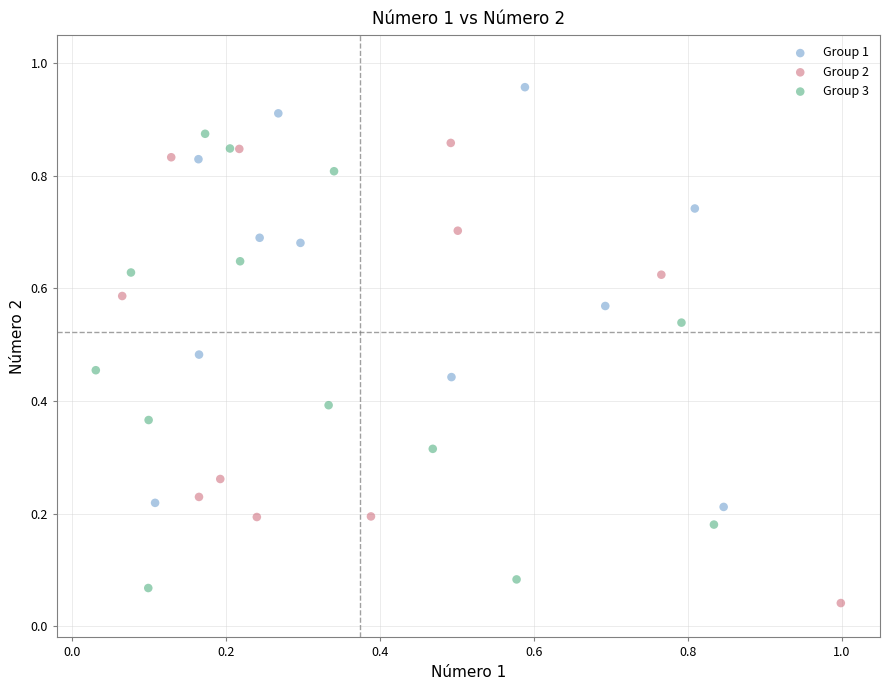

Which series contains the lowest Y value?

Group 2